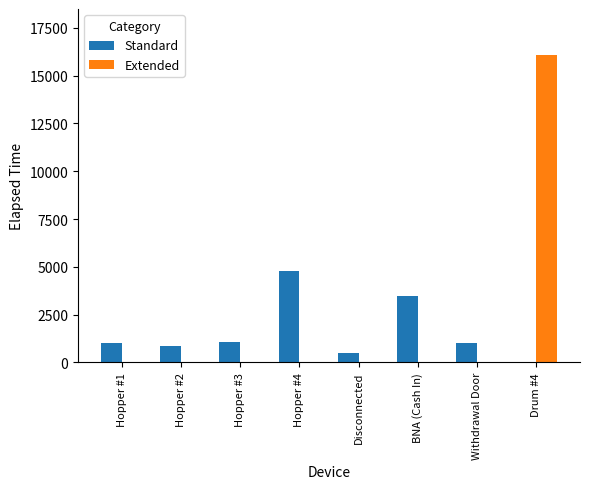

What is the highest value of the Standard series?

4785